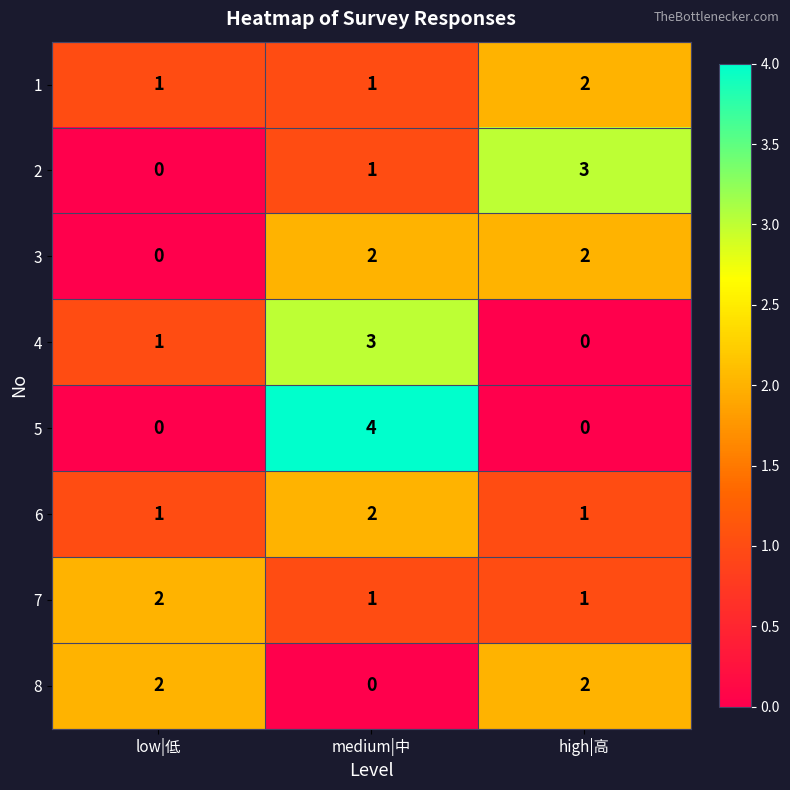

Which category has the highest value across all series?

medium|中